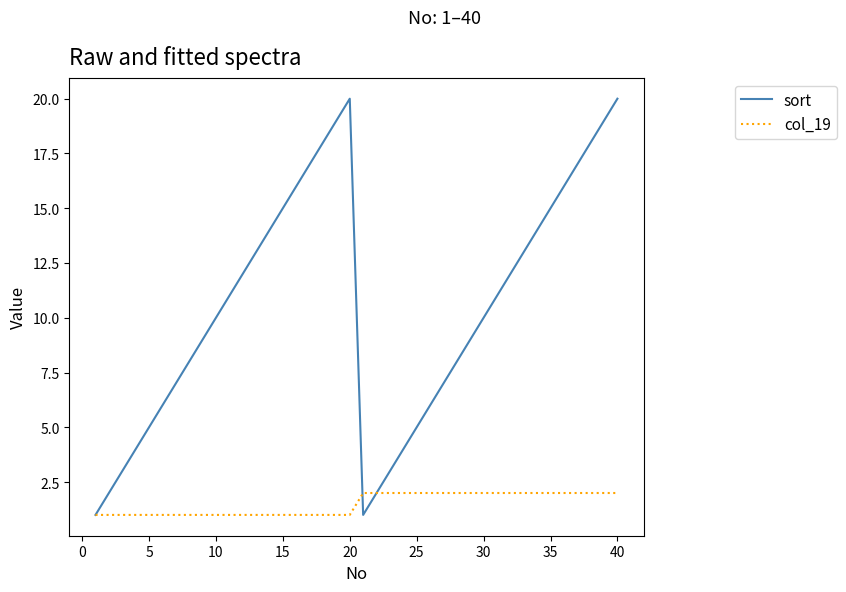

List the series in order of their overall mean, highest first.

sort, col_19